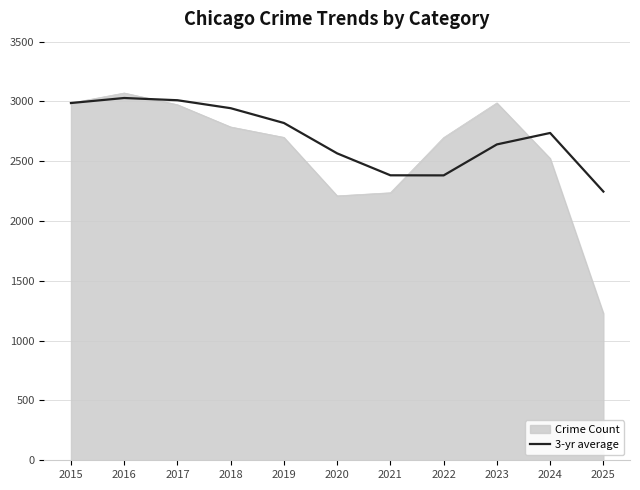

Is it true that Crime Count equals 2211.0 at 2020?

True